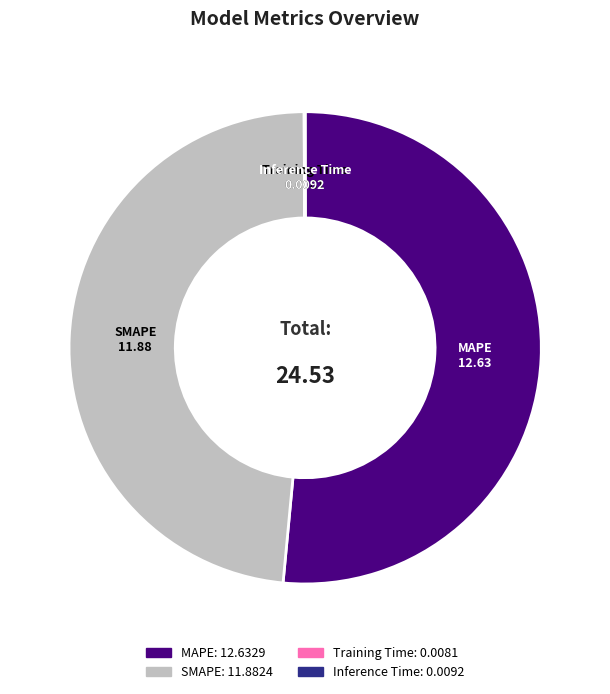

Between SMAPE and MAPE, which is larger?

MAPE